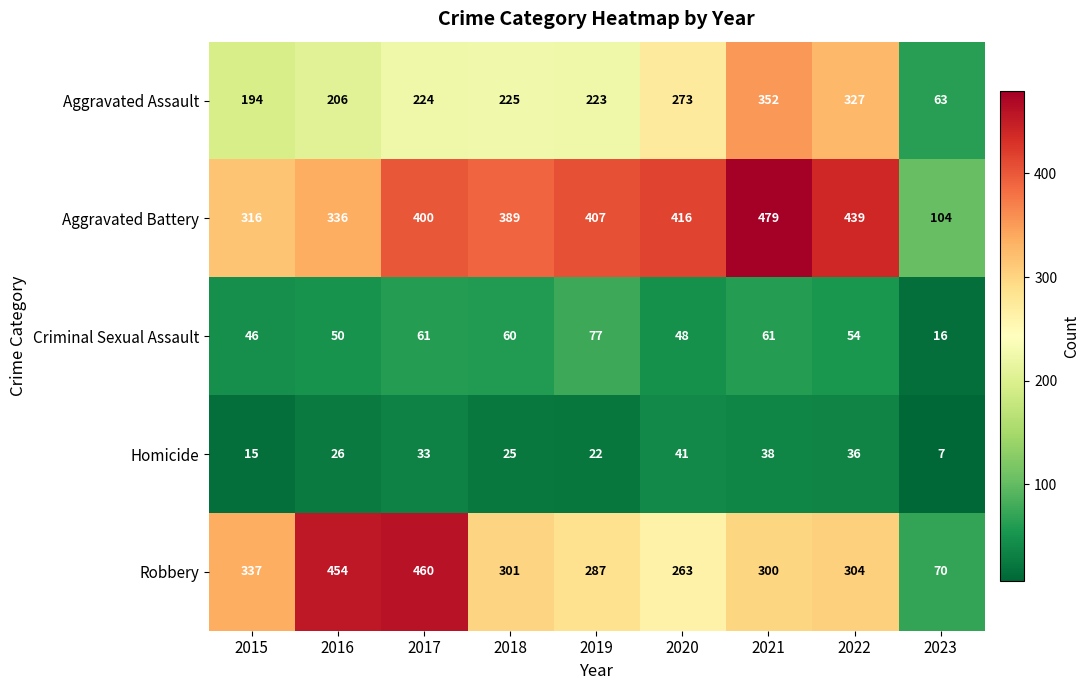

Which series has the widest spread of values?

Robbery